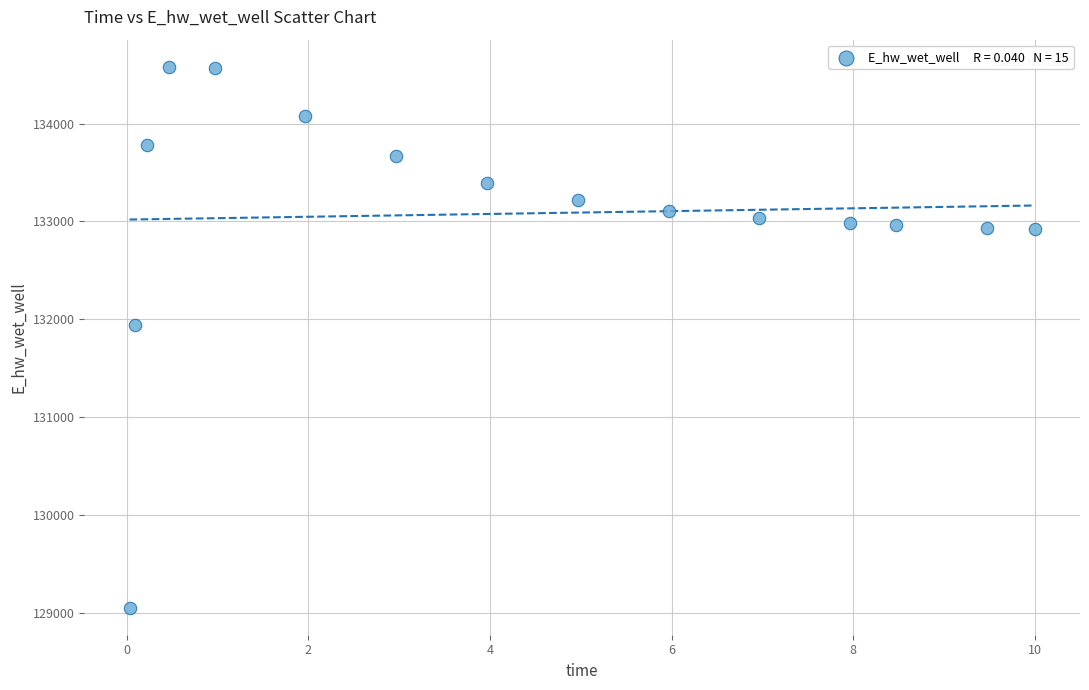

What Y value in the scatter plot is closest to 131817?

131937.6